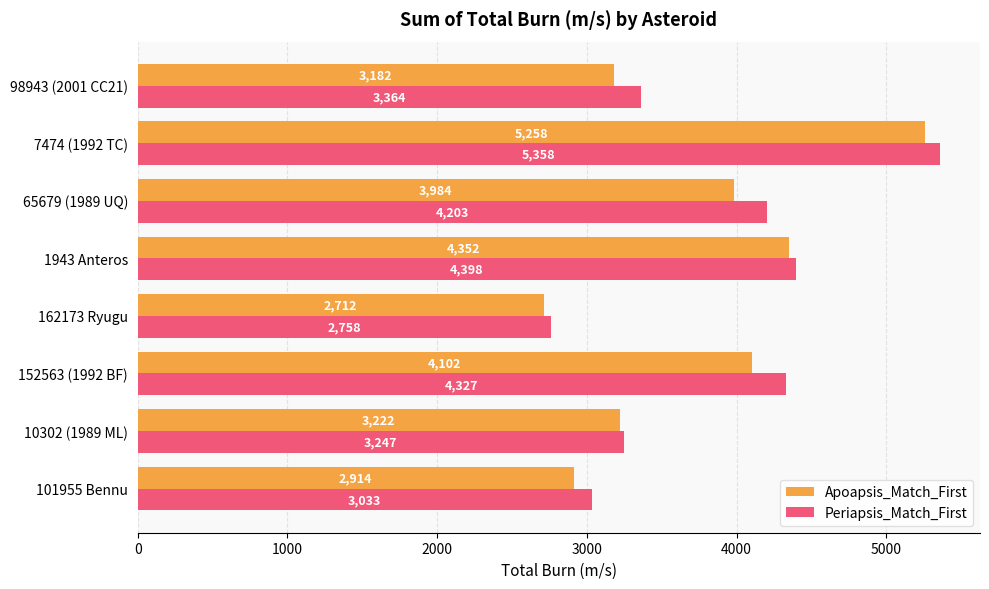

What is the difference between the second highest and minimum values in the Periapsis_Match_First series?

1640.0